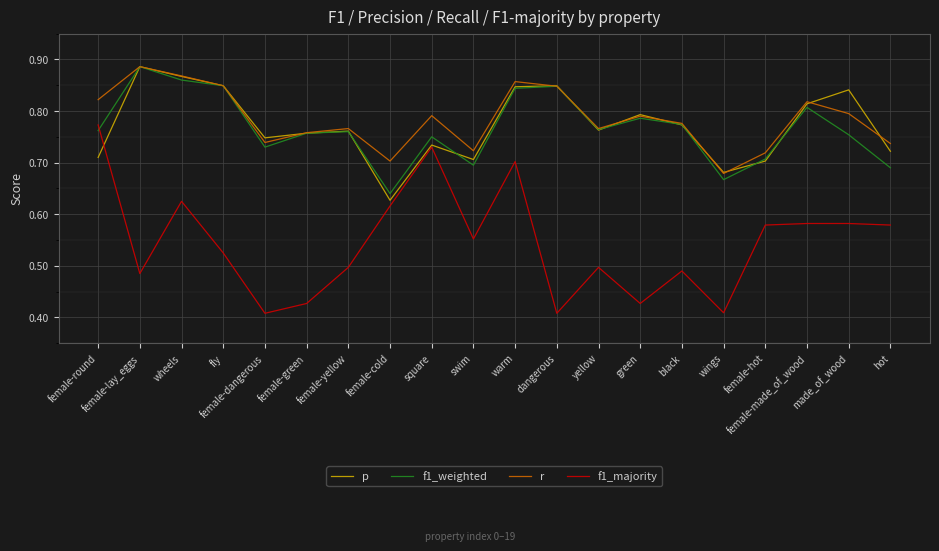

How many lines are shown in the chart?

4